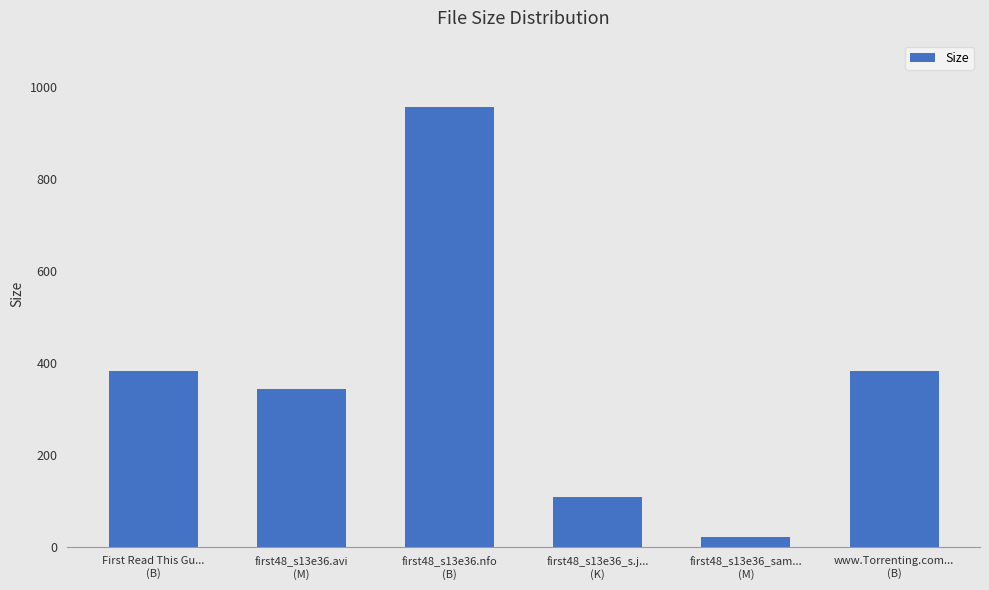

Which has a higher value, first48_s13e36.nfo
(B) or first48_s13e36.avi
(M)?

first48_s13e36.nfo
(B)